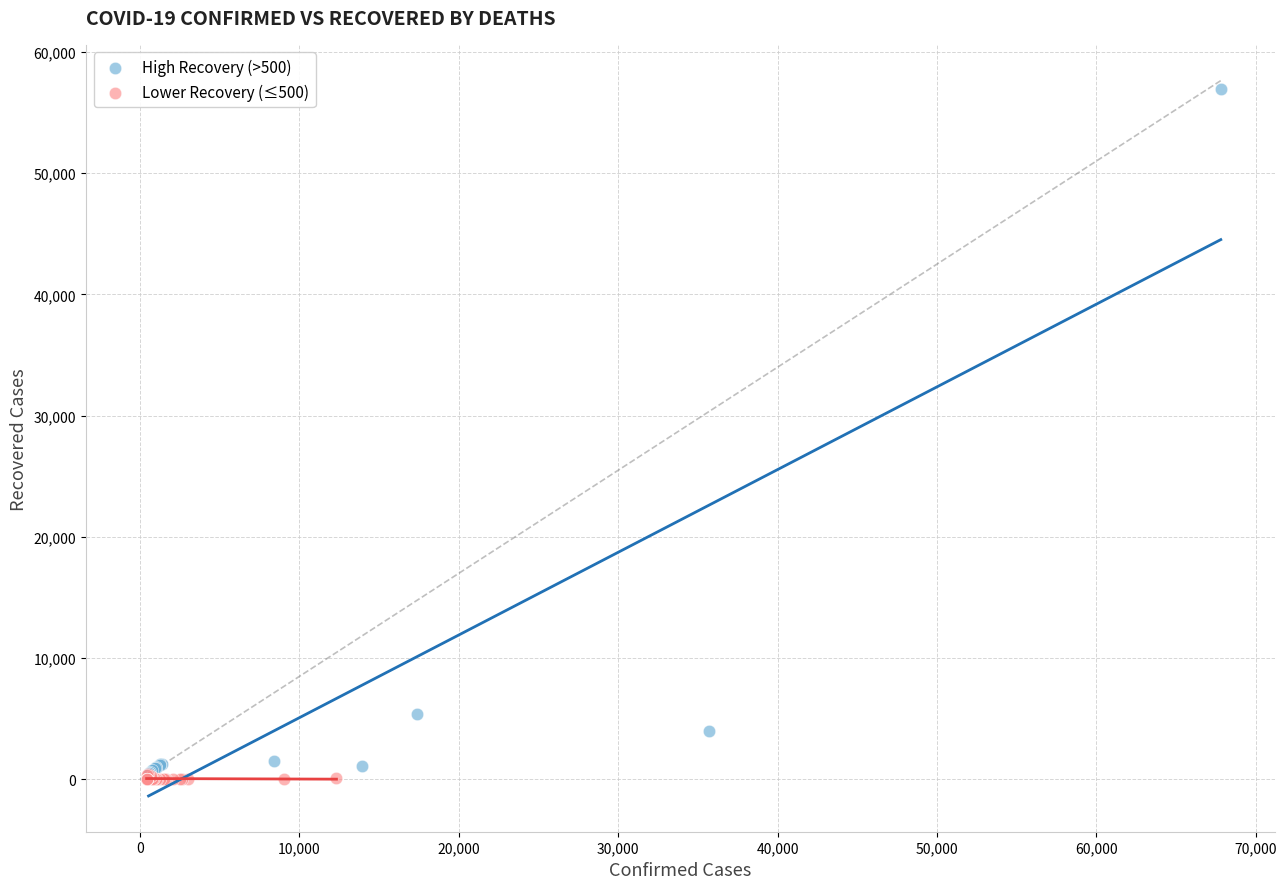

Which series reaches the minimum Y coordinate?

Lower Recovery (≤500)